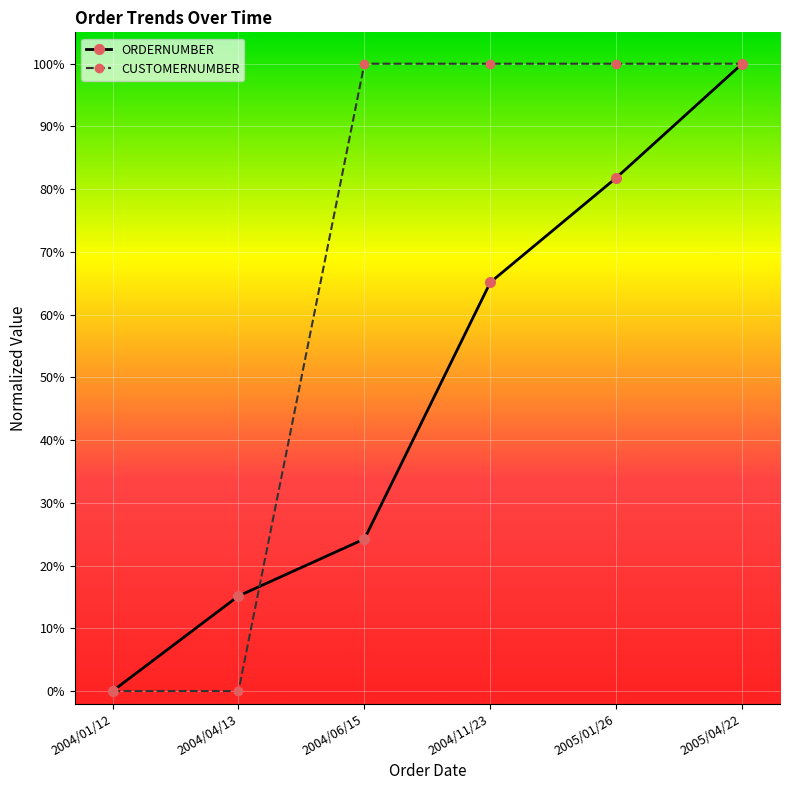

Rank the series by their average value, from lowest to highest.

ORDERNUMBER, CUSTOMERNUMBER